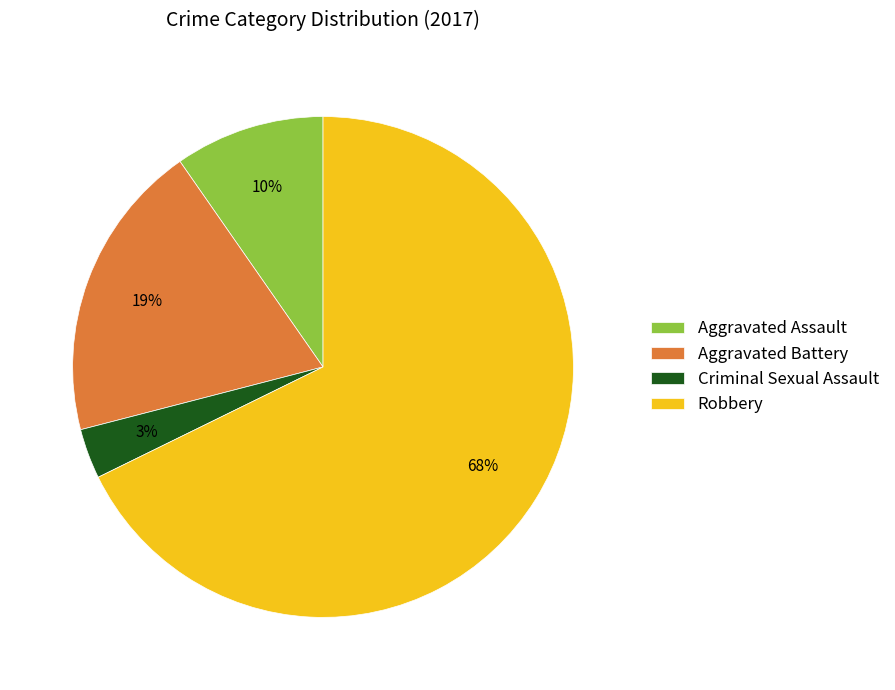

How many slices are in this pie chart?

4